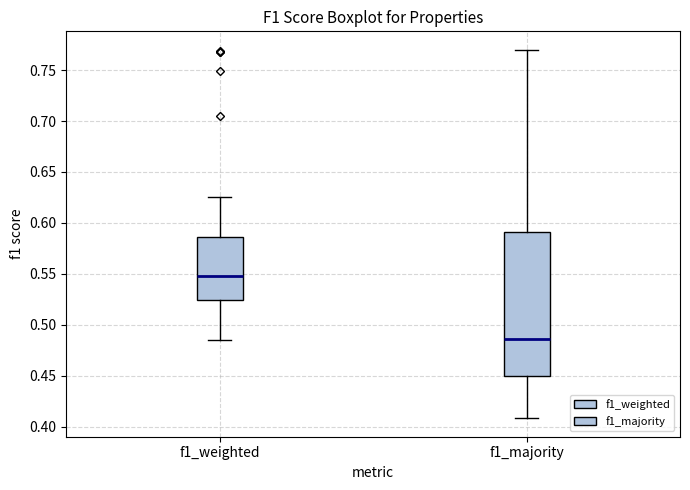

Which box has the highest median line?

f1_weighted